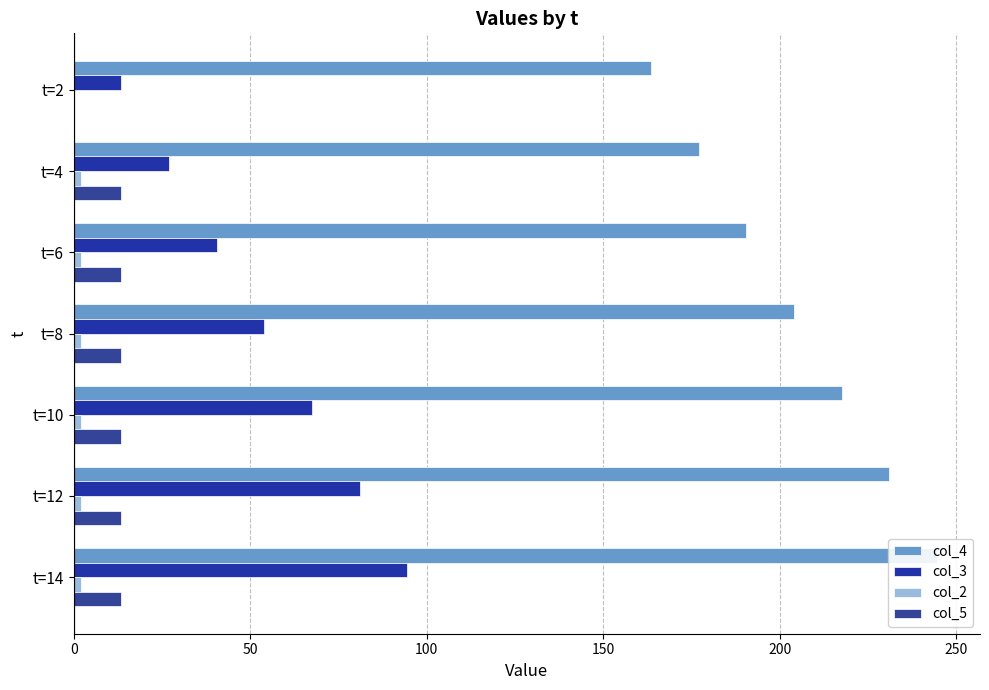

The value of col_3 at t=12 is 27.4. True or false?

False